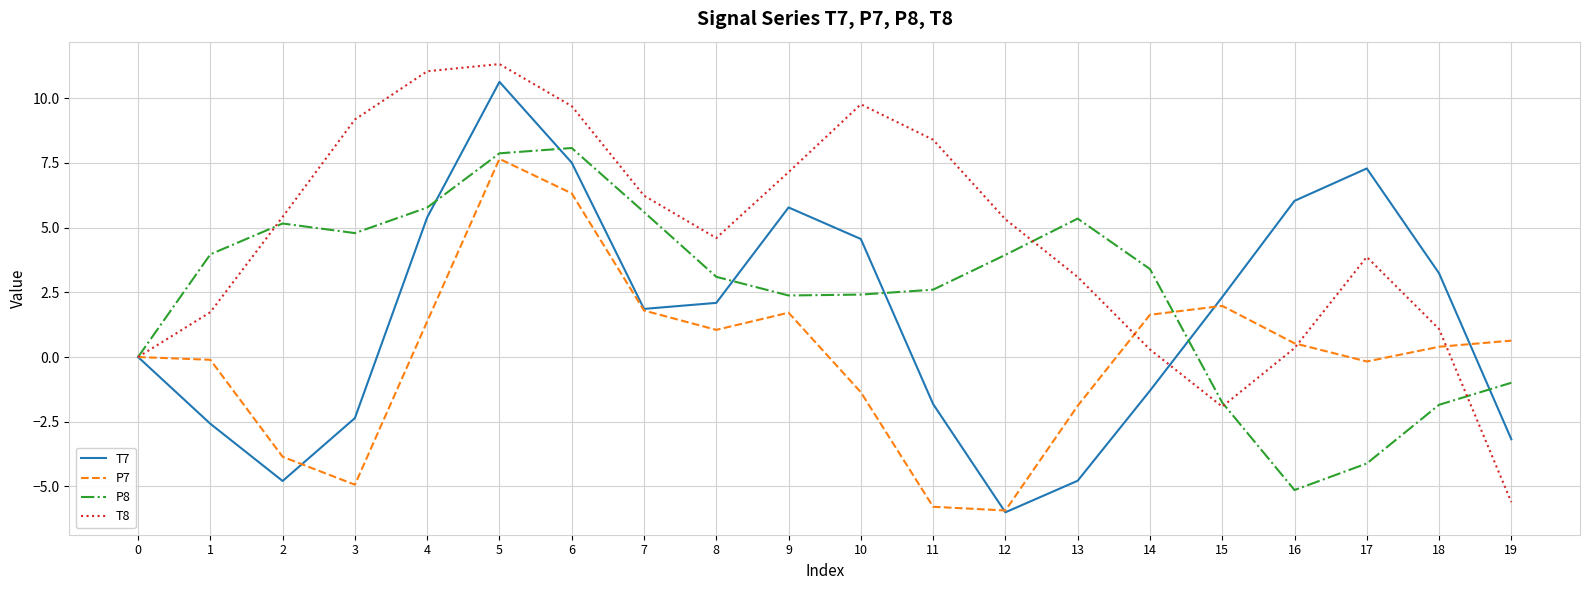

The value of T7 at 1 is -2.6. True or false?

True